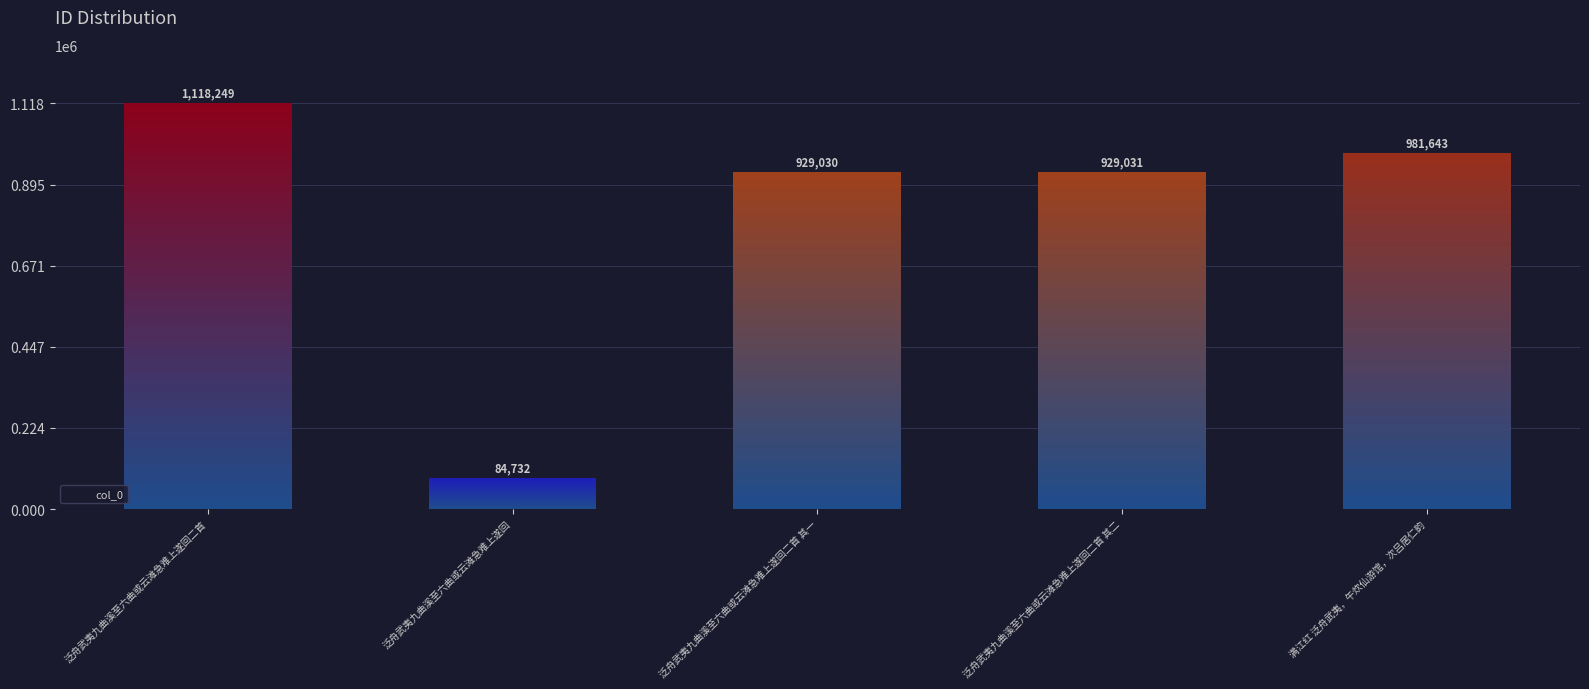

The chart shows a value of 41993 at 泛舟武夷九曲溪至六曲或云滩急难上遂回. True or false?

False